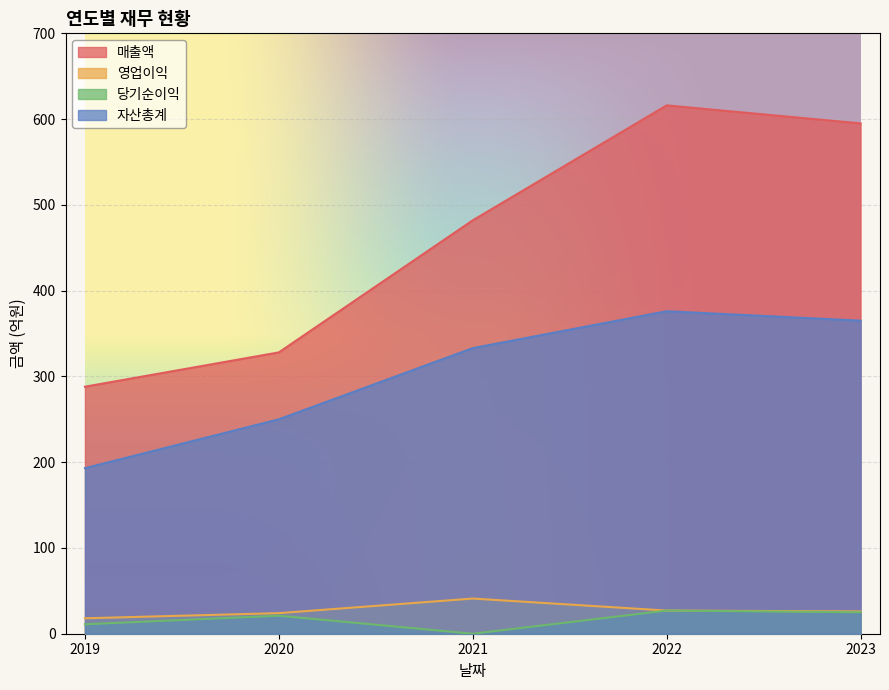

At which label does 매출액 reach its peak?

2022